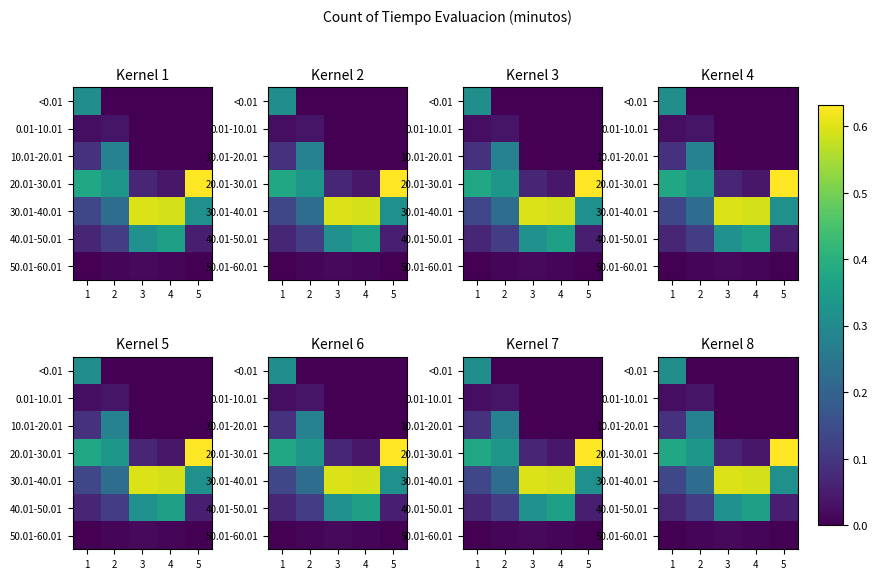

What is the total value across all series at 2?

1.0